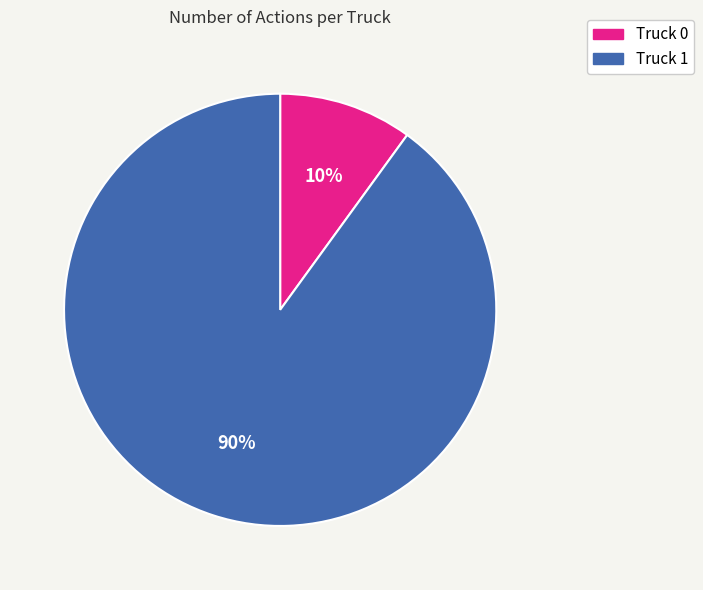

Which category accounts for the majority?

Truck 1